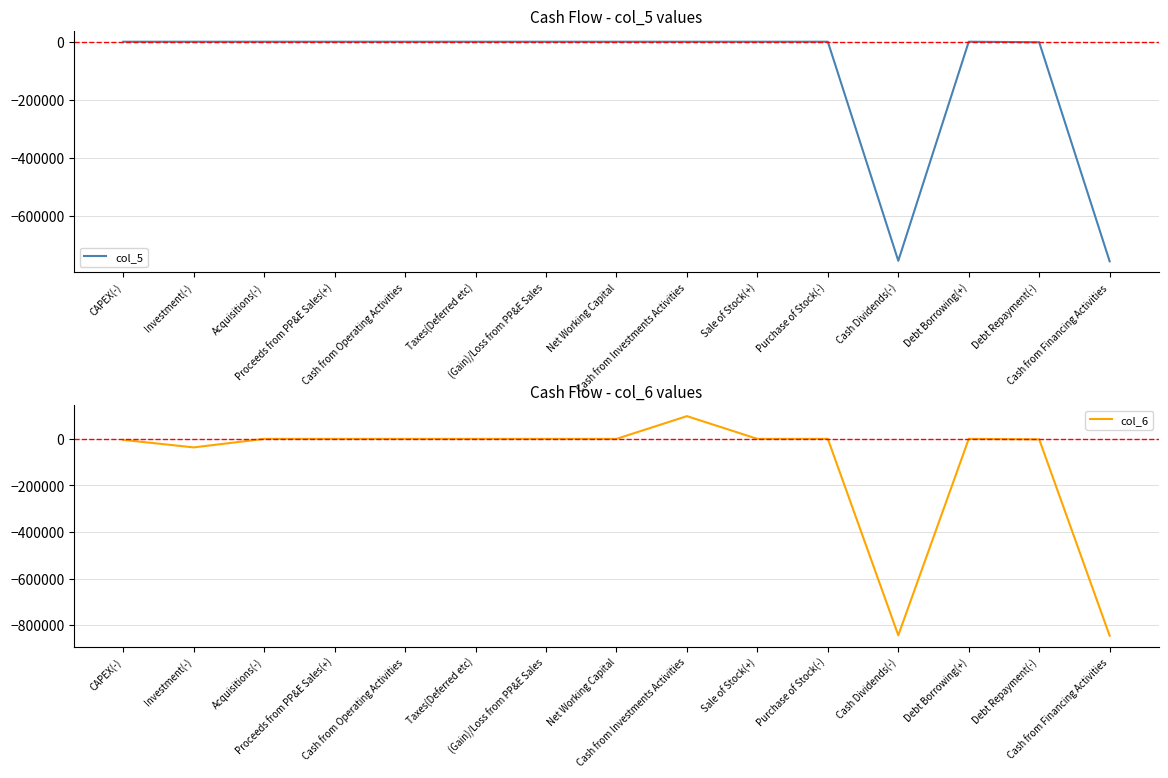

True or false: col_6 has more than 0 interior local peaks.

True